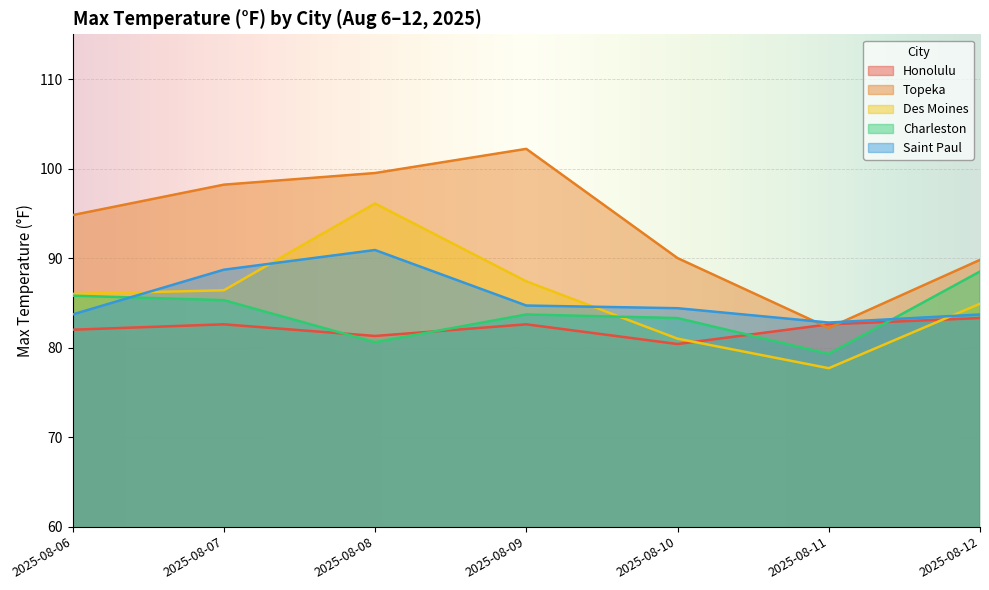

What is the value of the Saint Paul point at the 7th from the left?

83.7